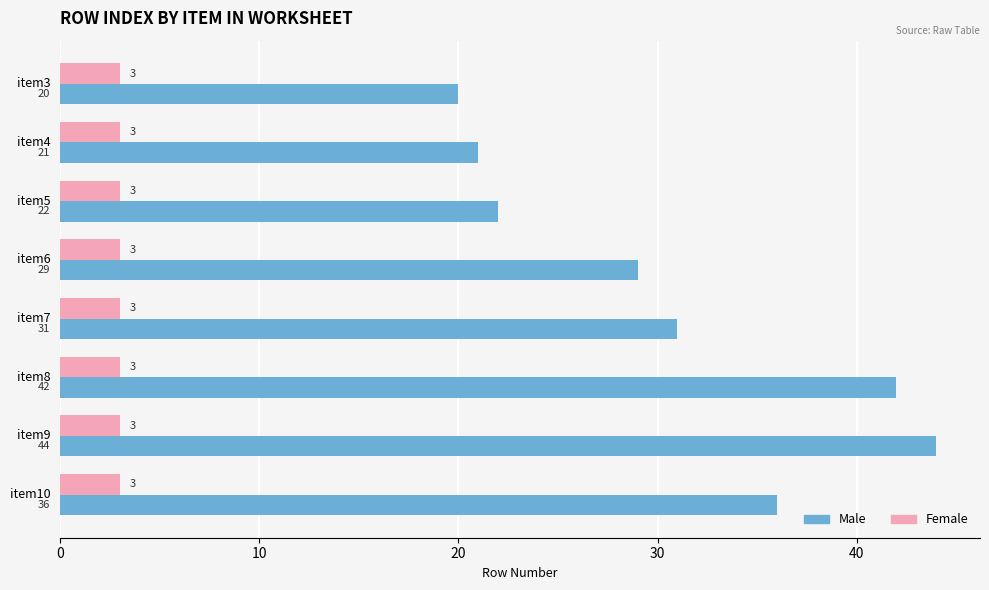

Rank the series by their average value, from lowest to highest.

Female, Male